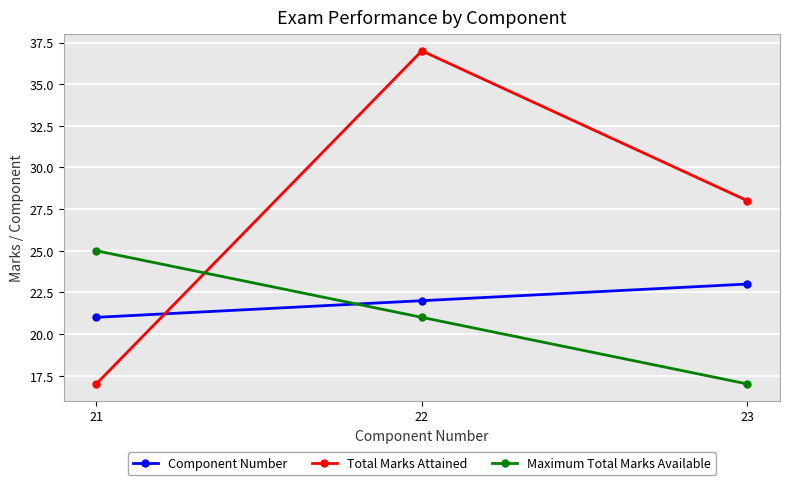

Which series has the largest range (max minus min)?

Total Marks Attained